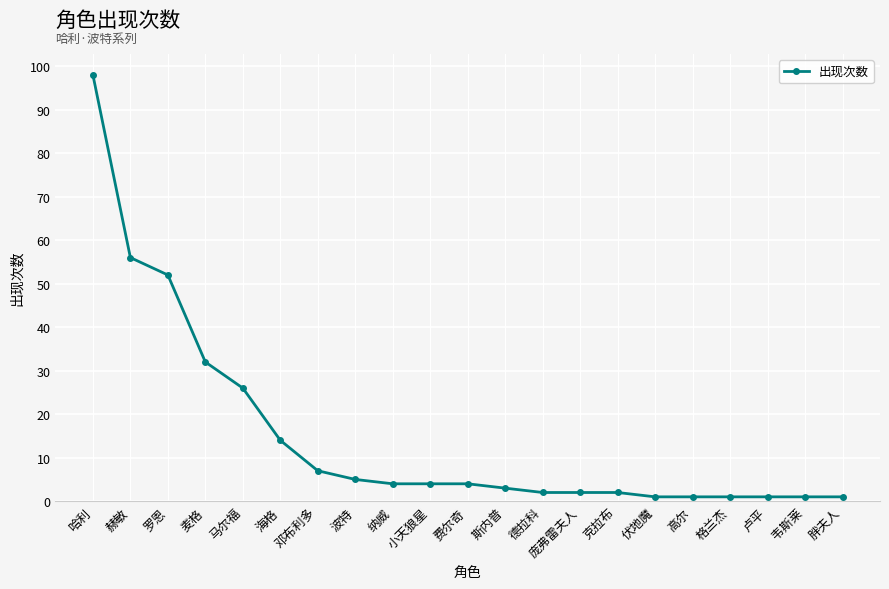

What is the label of the 13th point from the left?

德拉科